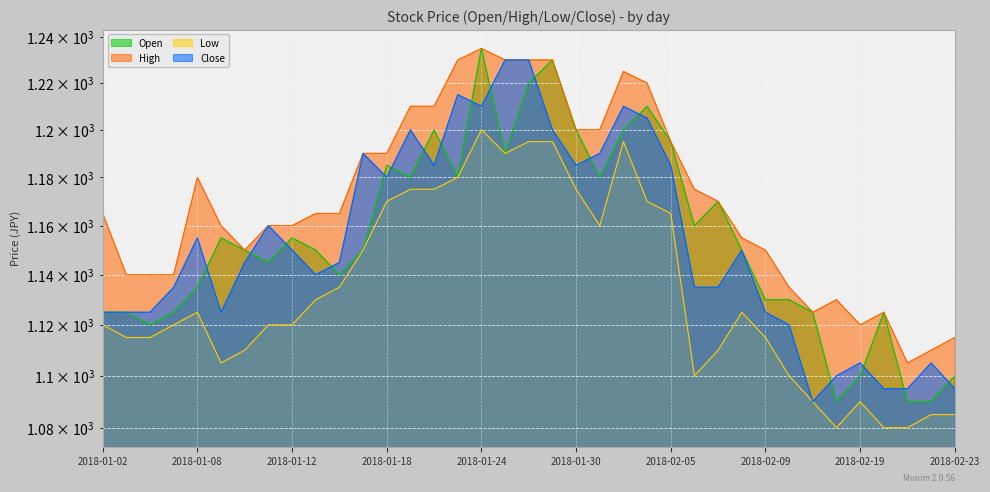

True or false: Open has a value of 1230 at 2018-01-29.

True